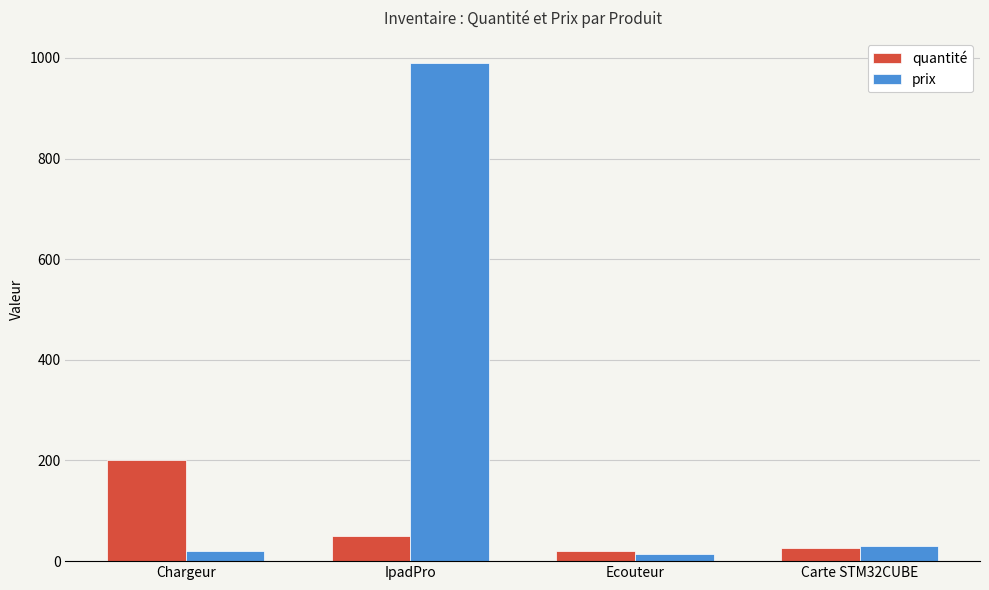

Reading left to right, list all the values displayed in this chart.

quantité: 200	50	20	26
prix: 20	990	15	30